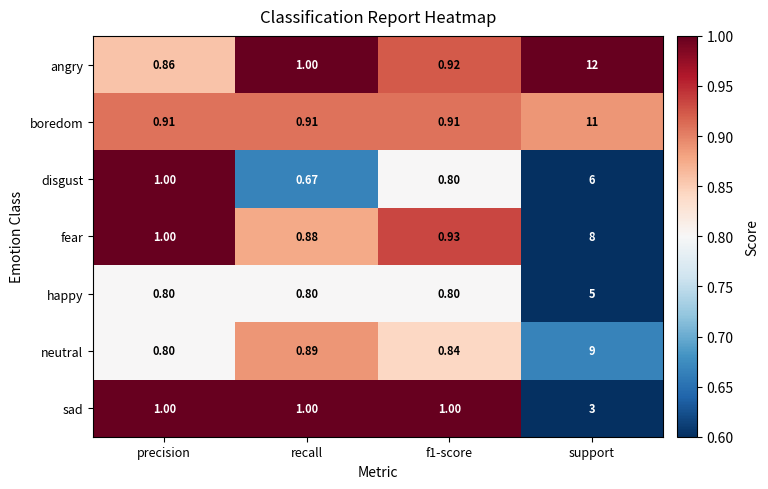

Which category has the lowest value across all series?

recall